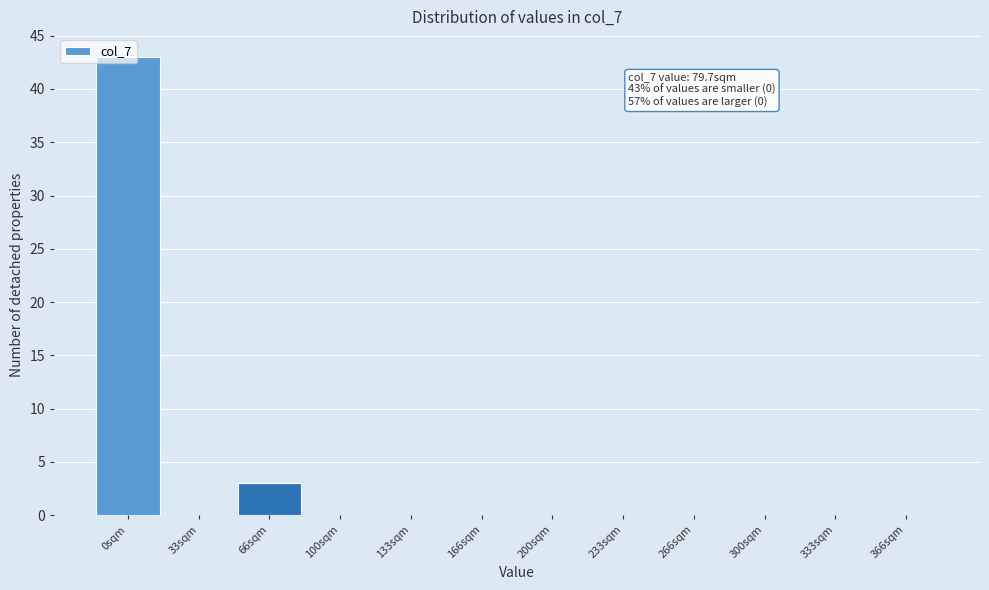

What is the greatest value displayed?

43